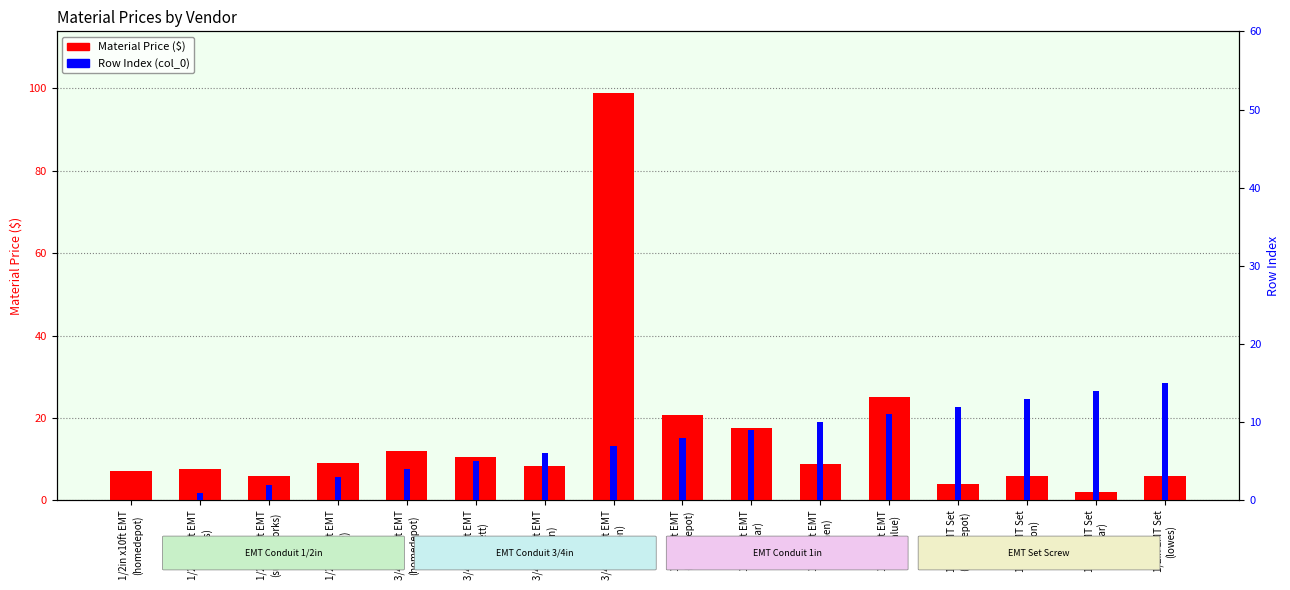

Is it true that Material Price ($) equals 4.0 at 1/2in EMT Set
(homedepot)?

True